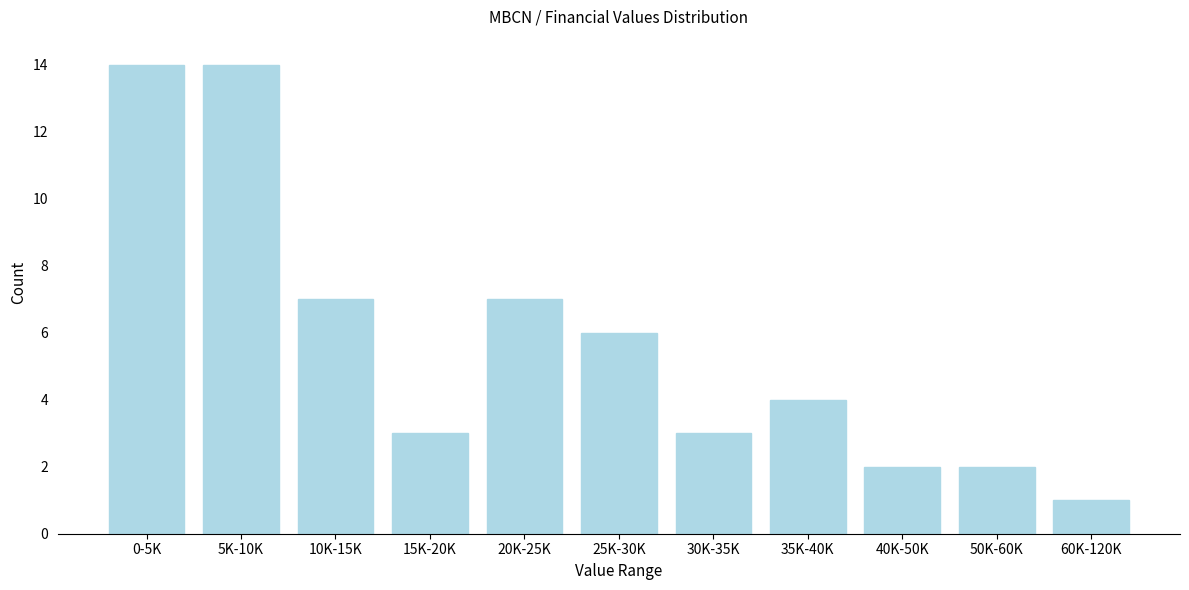

Reading right to left, extract all data points from this chart.

60K-120K=1	50K-60K=2	40K-50K=2	35K-40K=4	30K-35K=3	25K-30K=6	20K-25K=7	15K-20K=3	10K-15K=7	5K-10K=14	0-5K=14